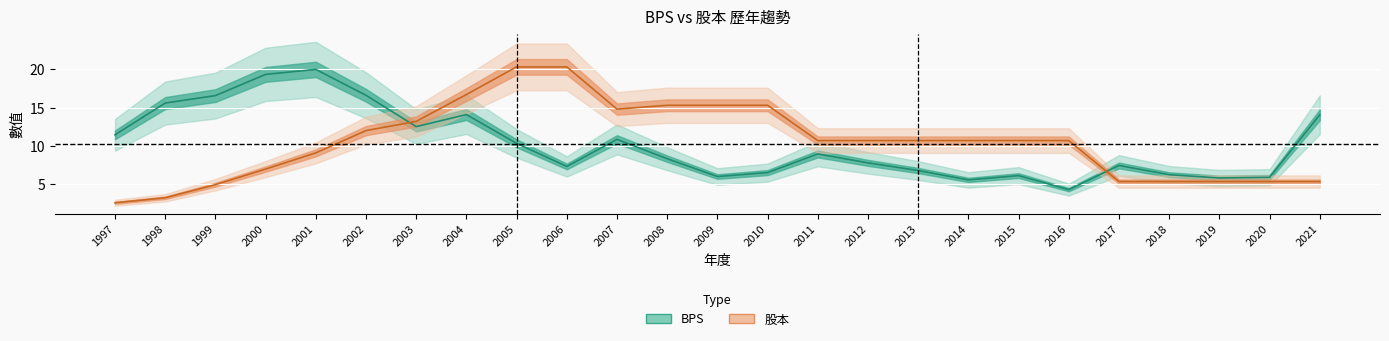

Reading left to right, extract all data points from this chart.

BPS: 11.4	15.6	16.6	19.3	20.0	16.6	12.5	14.1	10.3	7.3	10.9	8.3	6.0	6.5	9.0	7.8	6.8	5.6	6.1	4.3	7.5	6.3	5.8	5.9	14.1
股本: 2.6	3.2	5.0	7.0	9.1	12.0	13.2	16.7	20.3	20.3	14.8	15.3	15.3	15.3	10.7	10.7	10.7	10.7	10.7	10.7	5.4	5.4	5.4	5.4	5.4